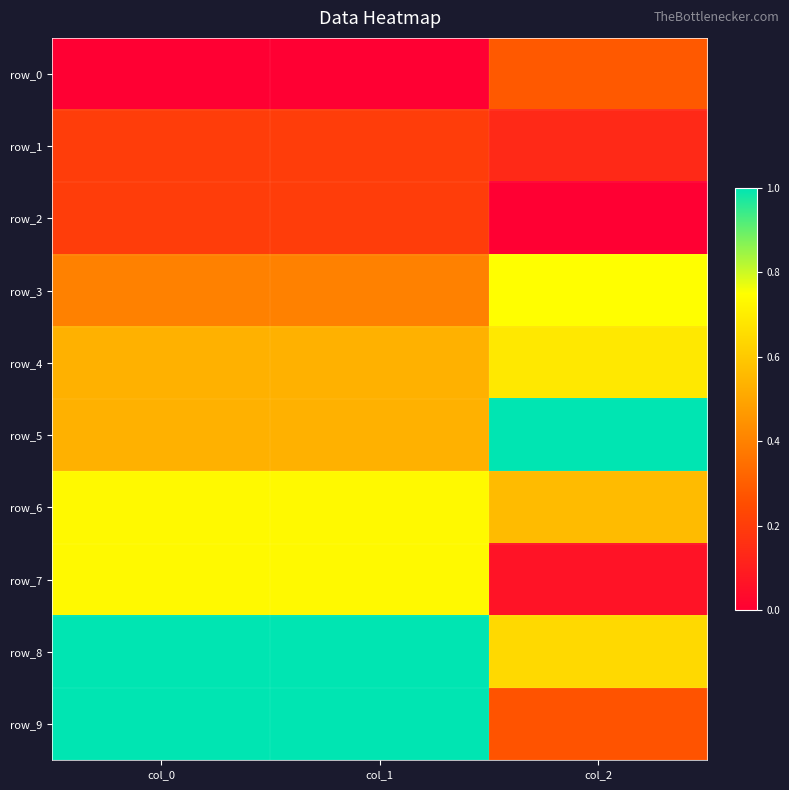

Which series has the largest total across all categories?

row_8